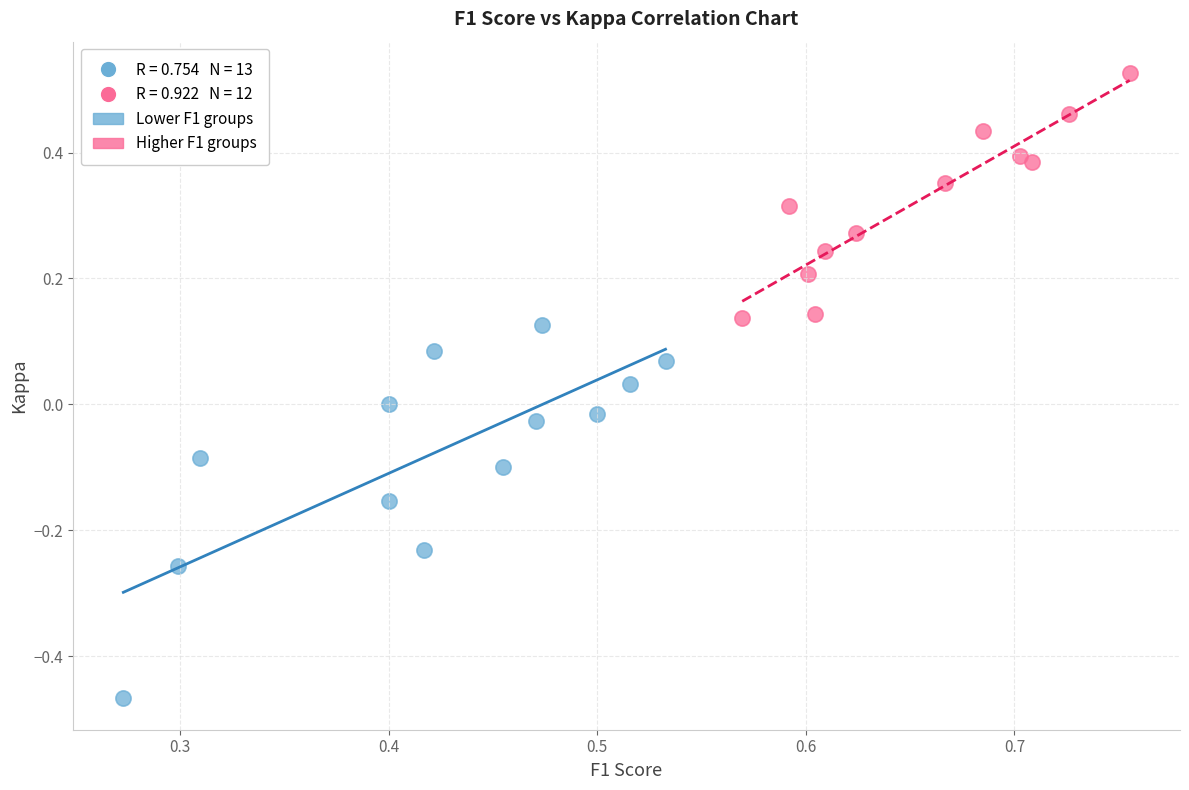

Which series contains the lowest Y value?

Lower F1 groups